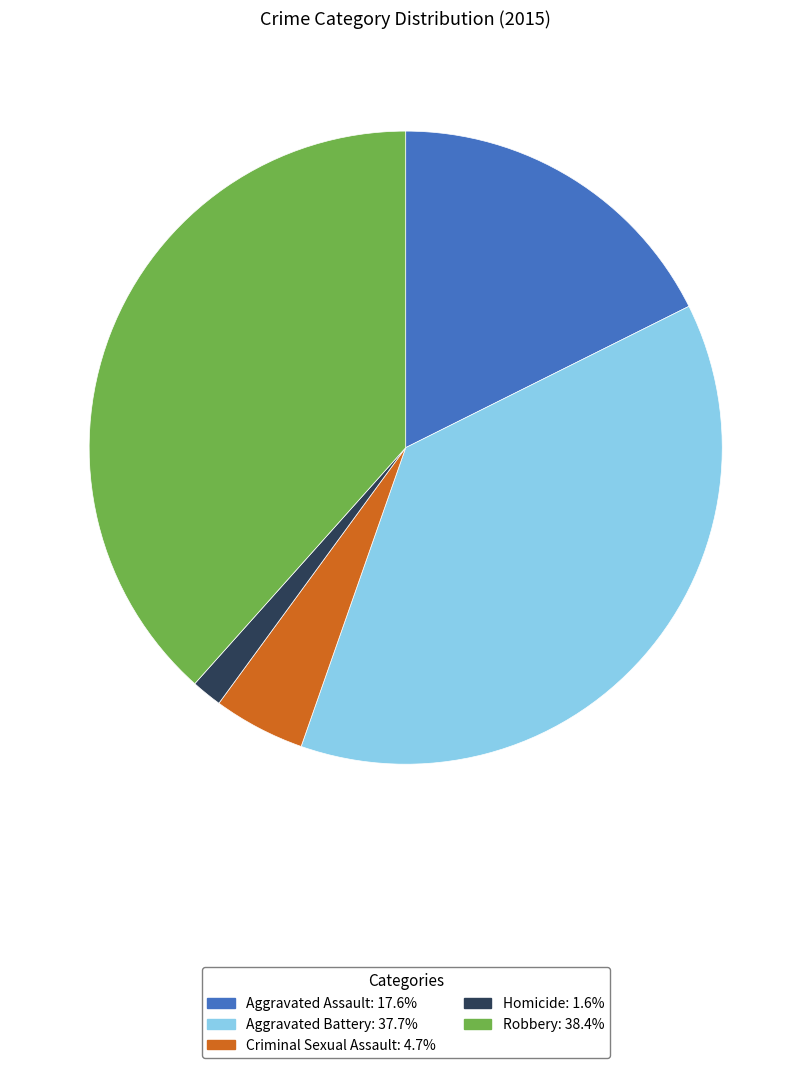

Rank the categories by value from highest to lowest.

Robbery, Aggravated Battery, Aggravated Assault, Criminal Sexual Assault, Homicide